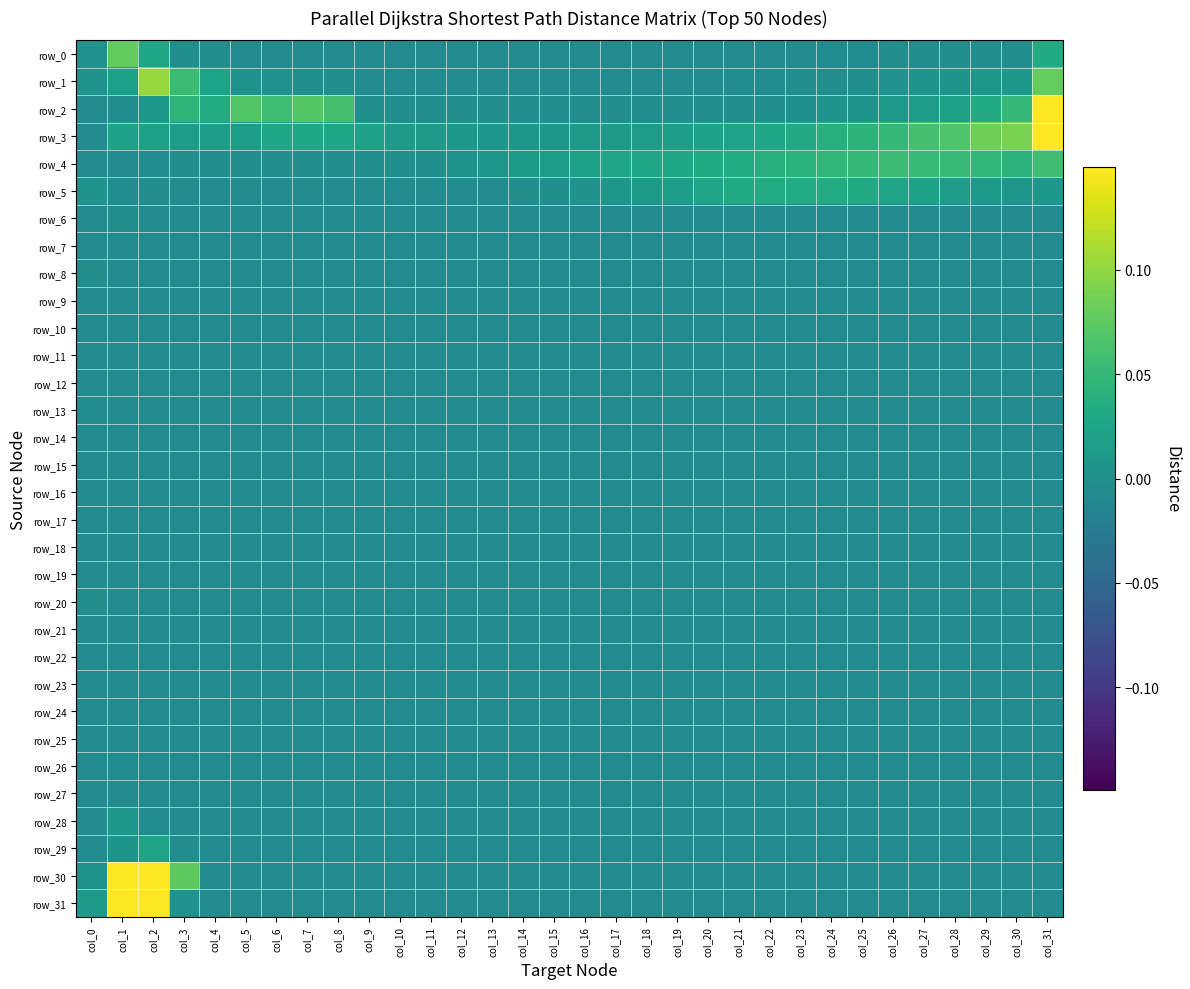

Reading left to right, what are all the values shown in this chart?

row_0: col_0=0.0	col_1=0.1	col_2=0.0	col_3=-0.0	col_4=-0.0	col_5=-0.0	col_6=-0.0	col_7=-0.0	col_8=-0.0	col_9=-0.0	col_10=-0.0	col_11=-0.0	col_12=-0.0	col_13=-0.0	col_14=-0.0	col_15=-0.0	col_16=-0.0	col_17=-0.0	col_18=-0.0	col_19=-0.0	col_20=-0.0	col_21=-0.0	col_22=-0.0	col_23=-0.0	col_24=-0.0	col_25=-0.0	col_26=-0.0	col_27=-0.0	col_28=-0.0	col_29=-0.0	col_30=-0.0	col_31=0.0
row_1: col_0=0.0	col_1=0.0	col_2=0.1	col_3=0.1	col_4=0.0	col_5=0.0	col_6=0.0	col_7=-0.0	col_8=-0.0	col_9=-0.0	col_10=-0.0	col_11=-0.0	col_12=-0.0	col_13=-0.0	col_14=-0.0	col_15=-0.0	col_16=-0.0	col_17=-0.0	col_18=-0.0	col_19=-0.0	col_20=-0.0	col_21=-0.0	col_22=-0.0	col_23=-0.0	col_24=-0.0	col_25=-0.0	col_26=0.0	col_27=0.0	col_28=0.0	col_29=0.0	col_30=0.0	col_31=0.1
row_2: col_0=-0.0	col_1=-0.0	col_2=0.0	col_3=0.0	col_4=0.0	col_5=0.1	col_6=0.1	col_7=0.1	col_8=0.1	col_9=-0.0	col_10=-0.0	col_11=-0.0	col_12=-0.0	col_13=-0.0	col_14=-0.0	col_15=-0.0	col_16=-0.0	col_17=-0.0	col_18=-0.0	col_19=-0.0	col_20=-0.0	col_21=-0.0	col_22=-0.0	col_23=0.0	col_24=0.0	col_25=0.0	col_26=0.0	col_27=0.0	col_28=0.0	col_29=0.0	col_30=0.0	col_31=0.2
row_3: col_0=-0.0	col_1=0.0	col_2=0.0	col_3=0.0	col_4=0.0	col_5=0.0	col_6=0.0	col_7=0.0	col_8=0.0	col_9=0.0	col_10=0.0	col_11=0.0	col_12=0.0	col_13=0.0	col_14=0.0	col_15=0.0	col_16=0.0	col_17=0.0	col_18=0.0	col_19=0.0	col_20=0.0	col_21=0.0	col_22=0.0	col_23=0.0	col_24=0.0	col_25=0.0	col_26=0.0	col_27=0.1	col_28=0.1	col_29=0.1	col_30=0.1	col_31=0.2
row_4: col_0=-0.0	col_1=-0.0	col_2=-0.0	col_3=-0.0	col_4=-0.0	col_5=-0.0	col_6=-0.0	col_7=-0.0	col_8=-0.0	col_9=-0.0	col_10=-0.0	col_11=-0.0	col_12=0.0	col_13=0.0	col_14=0.0	col_15=0.0	col_16=0.0	col_17=0.0	col_18=0.0	col_19=0.0	col_20=0.0	col_21=0.0	col_22=0.0	col_23=0.0	col_24=0.0	col_25=0.1	col_26=0.1	col_27=0.1	col_28=0.1	col_29=0.0	col_30=0.0	col_31=0.1
row_5: col_0=0.0	col_1=-0.0	col_2=-0.0	col_3=-0.0	col_4=-0.0	col_5=-0.0	col_6=-0.0	col_7=-0.0	col_8=-0.0	col_9=-0.0	col_10=-0.0	col_11=-0.0	col_12=-0.0	col_13=-0.0	col_14=-0.0	col_15=-0.0	col_16=0.0	col_17=0.0	col_18=0.0	col_19=0.0	col_20=0.0	col_21=0.0	col_22=0.0	col_23=0.0	col_24=0.0	col_25=0.0	col_26=0.0	col_27=0.0	col_28=0.0	col_29=0.0	col_30=0.0	col_31=0.0
row_6: col_0=-0.0	col_1=-0.0	col_2=-0.0	col_3=-0.0	col_4=-0.0	col_5=-0.0	col_6=-0.0	col_7=-0.0	col_8=-0.0	col_9=-0.0	col_10=-0.0	col_11=-0.0	col_12=-0.0	col_13=-0.0	col_14=-0.0	col_15=-0.0	col_16=-0.0	col_17=-0.0	col_18=-0.0	col_19=-0.0	col_20=-0.0	col_21=-0.0	col_22=-0.0	col_23=-0.0	col_24=-0.0	col_25=-0.0	col_26=-0.0	col_27=-0.0	col_28=-0.0	col_29=-0.0	col_30=-0.0	col_31=-0.0
row_7: col_0=-0.0	col_1=-0.0	col_2=-0.0	col_3=-0.0	col_4=-0.0	col_5=-0.0	col_6=-0.0	col_7=-0.0	col_8=-0.0	col_9=-0.0	col_10=-0.0	col_11=-0.0	col_12=-0.0	col_13=-0.0	col_14=-0.0	col_15=-0.0	col_16=-0.0	col_17=-0.0	col_18=-0.0	col_19=-0.0	col_20=-0.0	col_21=-0.0	col_22=-0.0	col_23=-0.0	col_24=-0.0	col_25=-0.0	col_26=-0.0	col_27=-0.0	col_28=-0.0	col_29=-0.0	col_30=-0.0	col_31=-0.0
row_8: col_0=-0.0	col_1=-0.0	col_2=-0.0	col_3=-0.0	col_4=-0.0	col_5=-0.0	col_6=-0.0	col_7=-0.0	col_8=-0.0	col_9=-0.0	col_10=-0.0	col_11=-0.0	col_12=-0.0	col_13=-0.0	col_14=-0.0	col_15=-0.0	col_16=-0.0	col_17=-0.0	col_18=-0.0	col_19=-0.0	col_20=-0.0	col_21=-0.0	col_22=-0.0	col_23=-0.0	col_24=-0.0	col_25=-0.0	col_26=-0.0	col_27=-0.0	col_28=-0.0	col_29=-0.0	col_30=-0.0	col_31=-0.0
row_9: col_0=-0.0	col_1=-0.0	col_2=-0.0	col_3=-0.0	col_4=-0.0	col_5=-0.0	col_6=-0.0	col_7=-0.0	col_8=-0.0	col_9=-0.0	col_10=-0.0	col_11=-0.0	col_12=-0.0	col_13=-0.0	col_14=-0.0	col_15=-0.0	col_16=-0.0	col_17=-0.0	col_18=-0.0	col_19=-0.0	col_20=-0.0	col_21=-0.0	col_22=-0.0	col_23=-0.0	col_24=-0.0	col_25=-0.0	col_26=-0.0	col_27=-0.0	col_28=-0.0	col_29=-0.0	col_30=-0.0	col_31=-0.0
row_10: col_0=-0.0	col_1=-0.0	col_2=-0.0	col_3=-0.0	col_4=-0.0	col_5=-0.0	col_6=-0.0	col_7=-0.0	col_8=-0.0	col_9=-0.0	col_10=-0.0	col_11=-0.0	col_12=-0.0	col_13=-0.0	col_14=-0.0	col_15=-0.0	col_16=-0.0	col_17=-0.0	col_18=-0.0	col_19=-0.0	col_20=-0.0	col_21=-0.0	col_22=-0.0	col_23=-0.0	col_24=-0.0	col_25=-0.0	col_26=-0.0	col_27=-0.0	col_28=-0.0	col_29=-0.0	col_30=-0.0	col_31=-0.0
row_11: col_0=-0.0	col_1=-0.0	col_2=-0.0	col_3=-0.0	col_4=-0.0	col_5=-0.0	col_6=-0.0	col_7=-0.0	col_8=-0.0	col_9=-0.0	col_10=-0.0	col_11=-0.0	col_12=-0.0	col_13=-0.0	col_14=-0.0	col_15=-0.0	col_16=-0.0	col_17=-0.0	col_18=-0.0	col_19=-0.0	col_20=-0.0	col_21=-0.0	col_22=-0.0	col_23=-0.0	col_24=-0.0	col_25=-0.0	col_26=-0.0	col_27=-0.0	col_28=-0.0	col_29=-0.0	col_30=-0.0	col_31=-0.0
row_12: col_0=-0.0	col_1=-0.0	col_2=-0.0	col_3=-0.0	col_4=-0.0	col_5=-0.0	col_6=-0.0	col_7=-0.0	col_8=-0.0	col_9=-0.0	col_10=-0.0	col_11=-0.0	col_12=-0.0	col_13=-0.0	col_14=-0.0	col_15=-0.0	col_16=-0.0	col_17=-0.0	col_18=-0.0	col_19=-0.0	col_20=-0.0	col_21=-0.0	col_22=-0.0	col_23=-0.0	col_24=-0.0	col_25=-0.0	col_26=-0.0	col_27=-0.0	col_28=-0.0	col_29=-0.0	col_30=-0.0	col_31=-0.0
row_13: col_0=-0.0	col_1=-0.0	col_2=-0.0	col_3=-0.0	col_4=-0.0	col_5=-0.0	col_6=-0.0	col_7=-0.0	col_8=-0.0	col_9=-0.0	col_10=-0.0	col_11=-0.0	col_12=-0.0	col_13=-0.0	col_14=-0.0	col_15=-0.0	col_16=-0.0	col_17=-0.0	col_18=-0.0	col_19=-0.0	col_20=-0.0	col_21=-0.0	col_22=-0.0	col_23=-0.0	col_24=-0.0	col_25=-0.0	col_26=-0.0	col_27=-0.0	col_28=-0.0	col_29=-0.0	col_30=-0.0	col_31=-0.0
row_14: col_0=-0.0	col_1=-0.0	col_2=-0.0	col_3=-0.0	col_4=-0.0	col_5=-0.0	col_6=-0.0	col_7=-0.0	col_8=-0.0	col_9=-0.0	col_10=-0.0	col_11=-0.0	col_12=-0.0	col_13=-0.0	col_14=-0.0	col_15=-0.0	col_16=-0.0	col_17=-0.0	col_18=-0.0	col_19=-0.0	col_20=-0.0	col_21=-0.0	col_22=-0.0	col_23=-0.0	col_24=-0.0	col_25=-0.0	col_26=-0.0	col_27=-0.0	col_28=-0.0	col_29=-0.0	col_30=-0.0	col_31=-0.0
row_15: col_0=-0.0	col_1=-0.0	col_2=-0.0	col_3=-0.0	col_4=-0.0	col_5=-0.0	col_6=-0.0	col_7=-0.0	col_8=-0.0	col_9=-0.0	col_10=-0.0	col_11=-0.0	col_12=-0.0	col_13=-0.0	col_14=-0.0	col_15=-0.0	col_16=-0.0	col_17=-0.0	col_18=-0.0	col_19=-0.0	col_20=-0.0	col_21=-0.0	col_22=-0.0	col_23=-0.0	col_24=-0.0	col_25=-0.0	col_26=-0.0	col_27=-0.0	col_28=-0.0	col_29=-0.0	col_30=-0.0	col_31=-0.0
row_16: col_0=-0.0	col_1=-0.0	col_2=-0.0	col_3=-0.0	col_4=-0.0	col_5=-0.0	col_6=-0.0	col_7=-0.0	col_8=-0.0	col_9=-0.0	col_10=-0.0	col_11=-0.0	col_12=-0.0	col_13=-0.0	col_14=-0.0	col_15=-0.0	col_16=-0.0	col_17=-0.0	col_18=-0.0	col_19=-0.0	col_20=-0.0	col_21=-0.0	col_22=-0.0	col_23=-0.0	col_24=-0.0	col_25=-0.0	col_26=-0.0	col_27=-0.0	col_28=-0.0	col_29=-0.0	col_30=-0.0	col_31=-0.0
row_17: col_0=-0.0	col_1=-0.0	col_2=-0.0	col_3=-0.0	col_4=-0.0	col_5=-0.0	col_6=-0.0	col_7=-0.0	col_8=-0.0	col_9=-0.0	col_10=-0.0	col_11=-0.0	col_12=-0.0	col_13=-0.0	col_14=-0.0	col_15=-0.0	col_16=-0.0	col_17=-0.0	col_18=-0.0	col_19=-0.0	col_20=-0.0	col_21=-0.0	col_22=-0.0	col_23=-0.0	col_24=-0.0	col_25=-0.0	col_26=-0.0	col_27=-0.0	col_28=-0.0	col_29=-0.0	col_30=-0.0	col_31=-0.0
row_18: col_0=-0.0	col_1=-0.0	col_2=-0.0	col_3=-0.0	col_4=-0.0	col_5=-0.0	col_6=-0.0	col_7=-0.0	col_8=-0.0	col_9=-0.0	col_10=-0.0	col_11=-0.0	col_12=-0.0	col_13=-0.0	col_14=-0.0	col_15=-0.0	col_16=-0.0	col_17=-0.0	col_18=-0.0	col_19=-0.0	col_20=-0.0	col_21=-0.0	col_22=-0.0	col_23=-0.0	col_24=-0.0	col_25=-0.0	col_26=-0.0	col_27=-0.0	col_28=-0.0	col_29=-0.0	col_30=-0.0	col_31=-0.0
row_19: col_0=-0.0	col_1=-0.0	col_2=-0.0	col_3=-0.0	col_4=-0.0	col_5=-0.0	col_6=-0.0	col_7=-0.0	col_8=-0.0	col_9=-0.0	col_10=-0.0	col_11=-0.0	col_12=-0.0	col_13=-0.0	col_14=-0.0	col_15=-0.0	col_16=-0.0	col_17=-0.0	col_18=-0.0	col_19=-0.0	col_20=-0.0	col_21=-0.0	col_22=-0.0	col_23=-0.0	col_24=-0.0	col_25=-0.0	col_26=-0.0	col_27=-0.0	col_28=-0.0	col_29=-0.0	col_30=-0.0	col_31=-0.0
row_20: col_0=-0.0	col_1=-0.0	col_2=-0.0	col_3=-0.0	col_4=-0.0	col_5=-0.0	col_6=-0.0	col_7=-0.0	col_8=-0.0	col_9=-0.0	col_10=-0.0	col_11=-0.0	col_12=-0.0	col_13=-0.0	col_14=-0.0	col_15=-0.0	col_16=-0.0	col_17=-0.0	col_18=-0.0	col_19=-0.0	col_20=-0.0	col_21=-0.0	col_22=-0.0	col_23=-0.0	col_24=-0.0	col_25=-0.0	col_26=-0.0	col_27=-0.0	col_28=-0.0	col_29=-0.0	col_30=-0.0	col_31=-0.0
row_21: col_0=-0.0	col_1=-0.0	col_2=-0.0	col_3=-0.0	col_4=-0.0	col_5=-0.0	col_6=-0.0	col_7=-0.0	col_8=-0.0	col_9=-0.0	col_10=-0.0	col_11=-0.0	col_12=-0.0	col_13=-0.0	col_14=-0.0	col_15=-0.0	col_16=-0.0	col_17=-0.0	col_18=-0.0	col_19=-0.0	col_20=-0.0	col_21=-0.0	col_22=-0.0	col_23=-0.0	col_24=-0.0	col_25=-0.0	col_26=-0.0	col_27=-0.0	col_28=-0.0	col_29=-0.0	col_30=-0.0	col_31=-0.0
row_22: col_0=-0.0	col_1=-0.0	col_2=-0.0	col_3=-0.0	col_4=-0.0	col_5=-0.0	col_6=-0.0	col_7=-0.0	col_8=-0.0	col_9=-0.0	col_10=-0.0	col_11=-0.0	col_12=-0.0	col_13=-0.0	col_14=-0.0	col_15=-0.0	col_16=-0.0	col_17=-0.0	col_18=-0.0	col_19=-0.0	col_20=-0.0	col_21=-0.0	col_22=-0.0	col_23=-0.0	col_24=-0.0	col_25=-0.0	col_26=-0.0	col_27=-0.0	col_28=-0.0	col_29=-0.0	col_30=-0.0	col_31=-0.0
row_23: col_0=-0.0	col_1=-0.0	col_2=-0.0	col_3=-0.0	col_4=-0.0	col_5=-0.0	col_6=-0.0	col_7=-0.0	col_8=-0.0	col_9=-0.0	col_10=-0.0	col_11=-0.0	col_12=-0.0	col_13=-0.0	col_14=-0.0	col_15=-0.0	col_16=-0.0	col_17=-0.0	col_18=-0.0	col_19=-0.0	col_20=-0.0	col_21=-0.0	col_22=-0.0	col_23=-0.0	col_24=-0.0	col_25=-0.0	col_26=-0.0	col_27=-0.0	col_28=-0.0	col_29=-0.0	col_30=-0.0	col_31=-0.0
row_24: col_0=-0.0	col_1=-0.0	col_2=-0.0	col_3=-0.0	col_4=-0.0	col_5=-0.0	col_6=-0.0	col_7=-0.0	col_8=-0.0	col_9=-0.0	col_10=-0.0	col_11=-0.0	col_12=-0.0	col_13=-0.0	col_14=-0.0	col_15=-0.0	col_16=-0.0	col_17=-0.0	col_18=-0.0	col_19=-0.0	col_20=-0.0	col_21=-0.0	col_22=-0.0	col_23=-0.0	col_24=-0.0	col_25=-0.0	col_26=-0.0	col_27=-0.0	col_28=-0.0	col_29=-0.0	col_30=-0.0	col_31=-0.0
row_25: col_0=-0.0	col_1=-0.0	col_2=-0.0	col_3=-0.0	col_4=-0.0	col_5=-0.0	col_6=-0.0	col_7=-0.0	col_8=-0.0	col_9=-0.0	col_10=-0.0	col_11=-0.0	col_12=-0.0	col_13=-0.0	col_14=-0.0	col_15=-0.0	col_16=-0.0	col_17=-0.0	col_18=-0.0	col_19=-0.0	col_20=-0.0	col_21=-0.0	col_22=-0.0	col_23=-0.0	col_24=-0.0	col_25=-0.0	col_26=-0.0	col_27=-0.0	col_28=-0.0	col_29=-0.0	col_30=-0.0	col_31=-0.0
row_26: col_0=-0.0	col_1=-0.0	col_2=-0.0	col_3=-0.0	col_4=-0.0	col_5=-0.0	col_6=-0.0	col_7=-0.0	col_8=-0.0	col_9=-0.0	col_10=-0.0	col_11=-0.0	col_12=-0.0	col_13=-0.0	col_14=-0.0	col_15=-0.0	col_16=-0.0	col_17=-0.0	col_18=-0.0	col_19=-0.0	col_20=-0.0	col_21=-0.0	col_22=-0.0	col_23=-0.0	col_24=-0.0	col_25=-0.0	col_26=-0.0	col_27=-0.0	col_28=-0.0	col_29=-0.0	col_30=-0.0	col_31=-0.0
row_27: col_0=-0.0	col_1=-0.0	col_2=-0.0	col_3=-0.0	col_4=-0.0	col_5=-0.0	col_6=-0.0	col_7=-0.0	col_8=-0.0	col_9=-0.0	col_10=-0.0	col_11=-0.0	col_12=-0.0	col_13=-0.0	col_14=-0.0	col_15=-0.0	col_16=-0.0	col_17=-0.0	col_18=-0.0	col_19=-0.0	col_20=-0.0	col_21=-0.0	col_22=-0.0	col_23=-0.0	col_24=-0.0	col_25=-0.0	col_26=-0.0	col_27=-0.0	col_28=-0.0	col_29=-0.0	col_30=-0.0	col_31=-0.0
row_28: col_0=-0.0	col_1=0.0	col_2=-0.0	col_3=-0.0	col_4=-0.0	col_5=-0.0	col_6=-0.0	col_7=-0.0	col_8=-0.0	col_9=-0.0	col_10=-0.0	col_11=-0.0	col_12=-0.0	col_13=-0.0	col_14=-0.0	col_15=-0.0	col_16=-0.0	col_17=-0.0	col_18=-0.0	col_19=-0.0	col_20=-0.0	col_21=-0.0	col_22=-0.0	col_23=-0.0	col_24=-0.0	col_25=-0.0	col_26=-0.0	col_27=-0.0	col_28=-0.0	col_29=-0.0	col_30=-0.0	col_31=-0.0
row_29: col_0=-0.0	col_1=0.0	col_2=0.0	col_3=-0.0	col_4=-0.0	col_5=-0.0	col_6=-0.0	col_7=-0.0	col_8=-0.0	col_9=-0.0	col_10=-0.0	col_11=-0.0	col_12=-0.0	col_13=-0.0	col_14=-0.0	col_15=-0.0	col_16=-0.0	col_17=-0.0	col_18=-0.0	col_19=-0.0	col_20=-0.0	col_21=-0.0	col_22=-0.0	col_23=-0.0	col_24=-0.0	col_25=-0.0	col_26=-0.0	col_27=-0.0	col_28=-0.0	col_29=-0.0	col_30=-0.0	col_31=-0.0
row_30: col_0=0.0	col_1=0.2	col_2=0.4	col_3=0.1	col_4=-0.0	col_5=-0.0	col_6=-0.0	col_7=-0.0	col_8=-0.0	col_9=-0.0	col_10=-0.0	col_11=-0.0	col_12=-0.0	col_13=-0.0	col_14=-0.0	col_15=-0.0	col_16=-0.0	col_17=-0.0	col_18=-0.0	col_19=-0.0	col_20=-0.0	col_21=-0.0	col_22=-0.0	col_23=-0.0	col_24=-0.0	col_25=-0.0	col_26=-0.0	col_27=-0.0	col_28=-0.0	col_29=-0.0	col_30=-0.0	col_31=-0.0
row_31: col_0=0.0	col_1=0.2	col_2=1.0	col_3=0.0	col_4=-0.0	col_5=-0.0	col_6=-0.0	col_7=-0.0	col_8=-0.0	col_9=-0.0	col_10=-0.0	col_11=-0.0	col_12=-0.0	col_13=-0.0	col_14=-0.0	col_15=-0.0	col_16=-0.0	col_17=-0.0	col_18=-0.0	col_19=-0.0	col_20=-0.0	col_21=-0.0	col_22=-0.0	col_23=-0.0	col_24=-0.0	col_25=-0.0	col_26=-0.0	col_27=-0.0	col_28=-0.0	col_29=-0.0	col_30=-0.0	col_31=-0.0